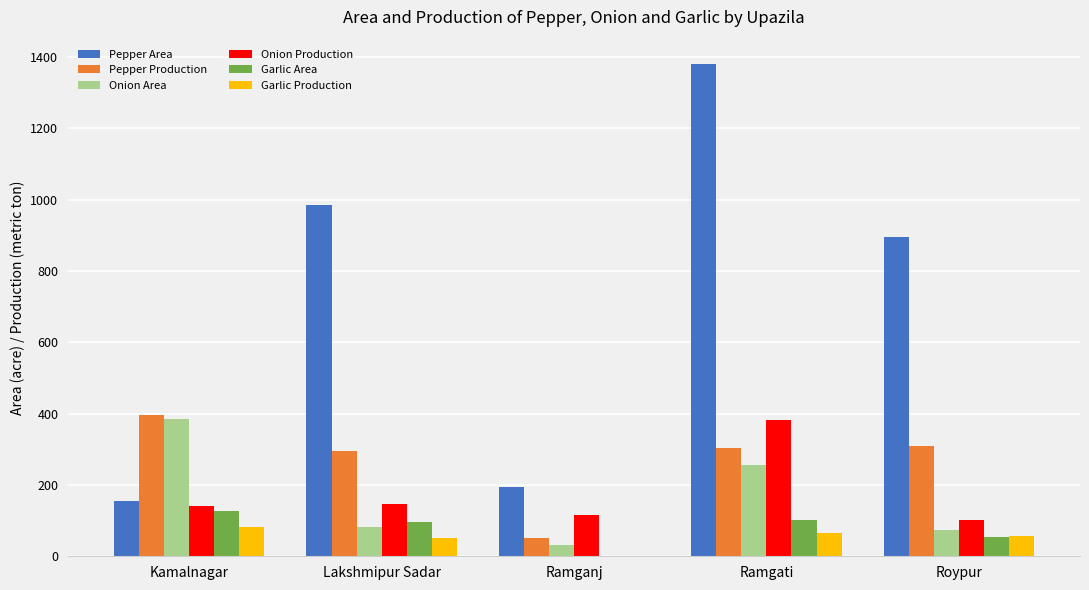

True or false: Onion Production has a value of 80 at Ramgati.

False